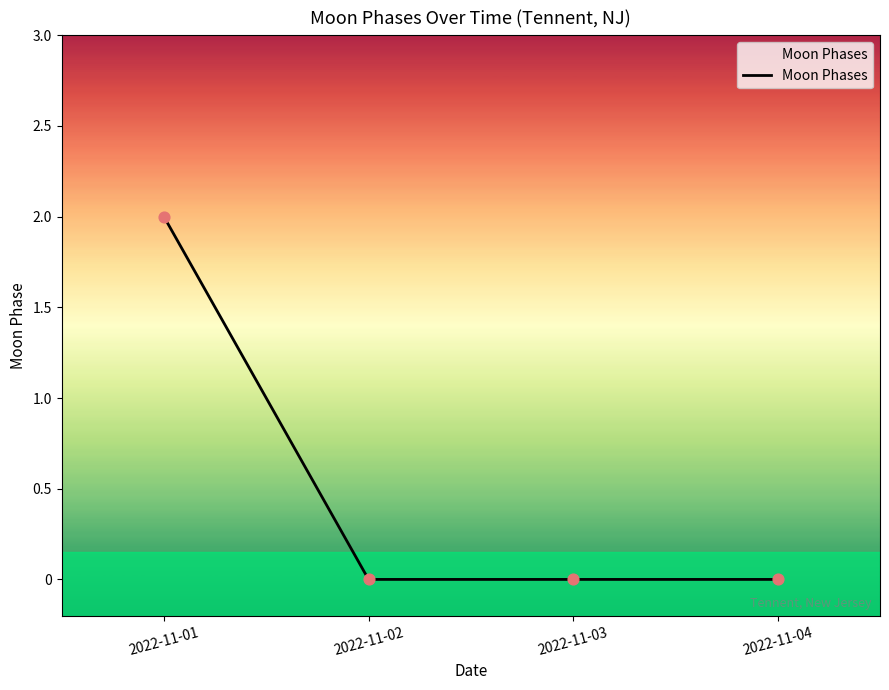

What is the change in value from 2022-11-01 to 2022-11-04?

-2